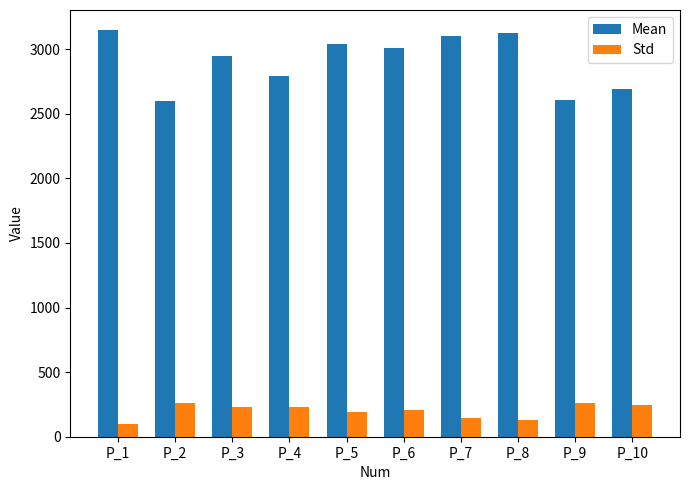

What is the difference between the highest and lowest values at P_7?

2961.6